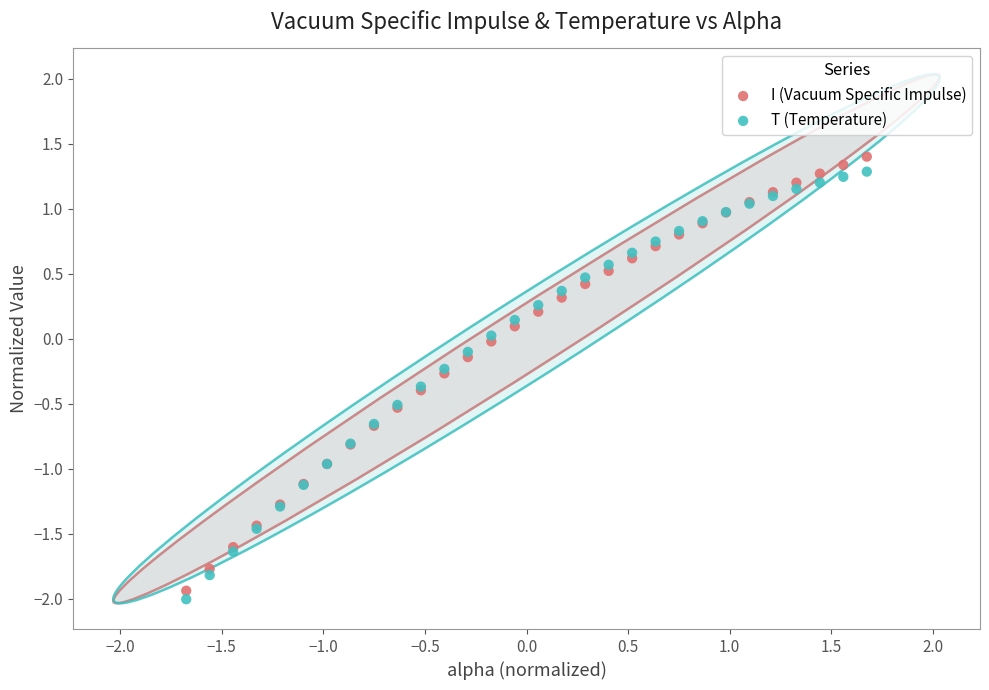

Which series has the largest Y range (max minus min)?

I (Vacuum Specific Impulse)